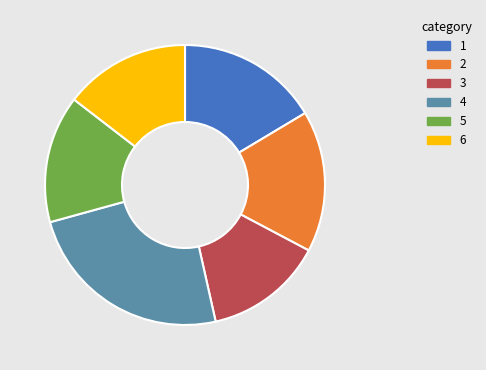

Approximately how many times larger is the value at 3 compared to 5?

0.9